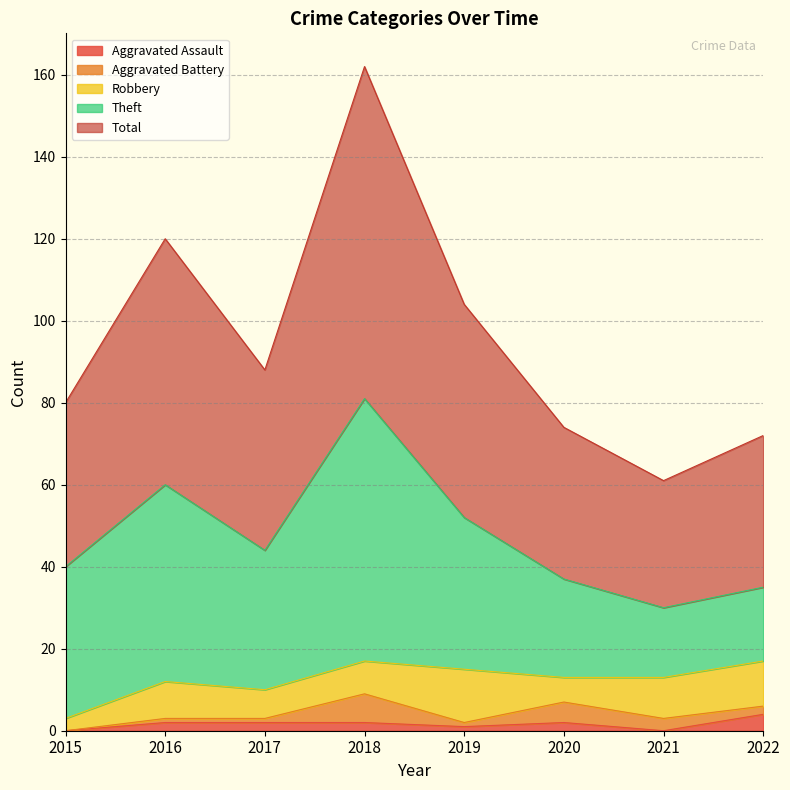

Which series has the largest total across all categories?

Total